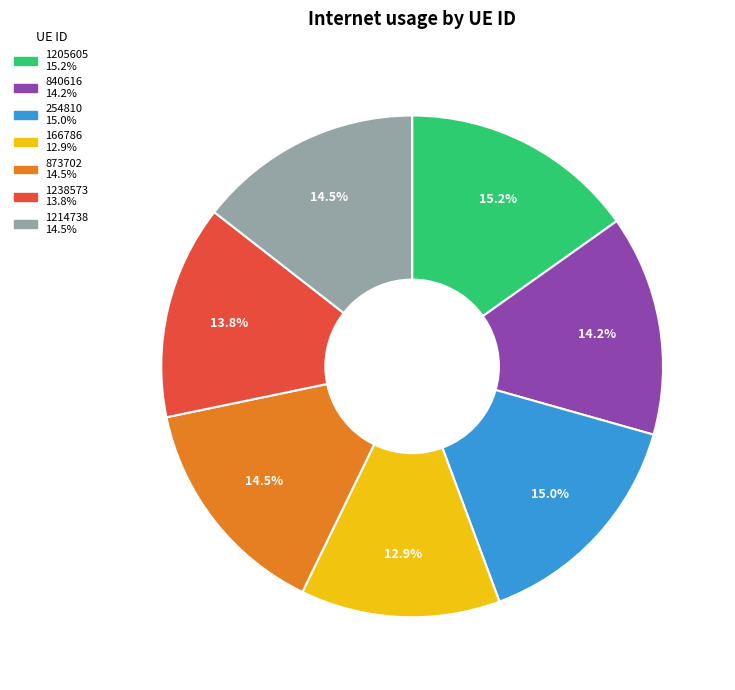

How much of the chart is everything except 873702?

85.5%